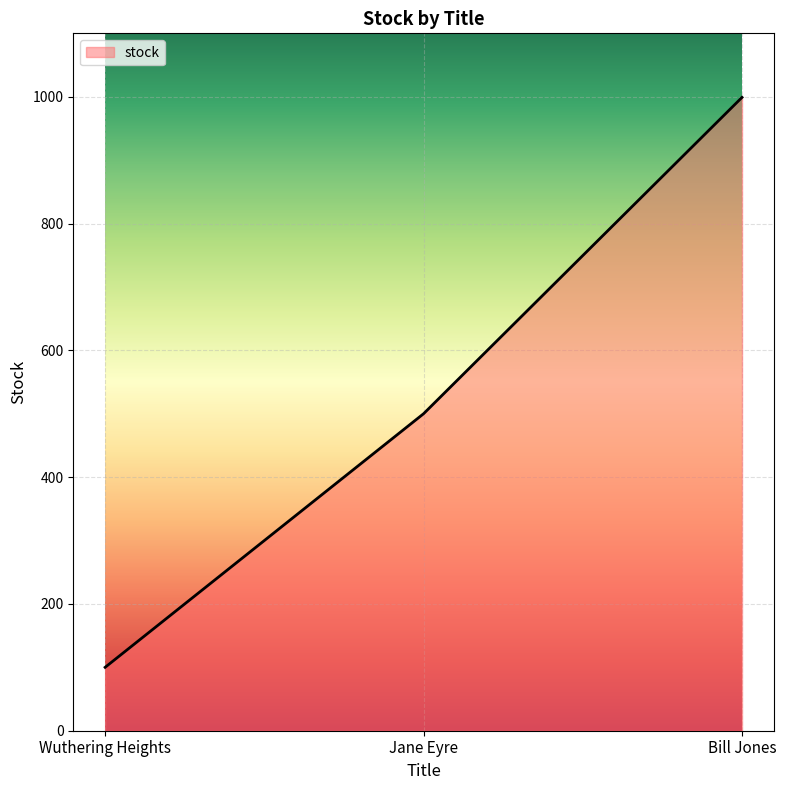

At which category does the chart reach its minimum across all series?

Wuthering Heights